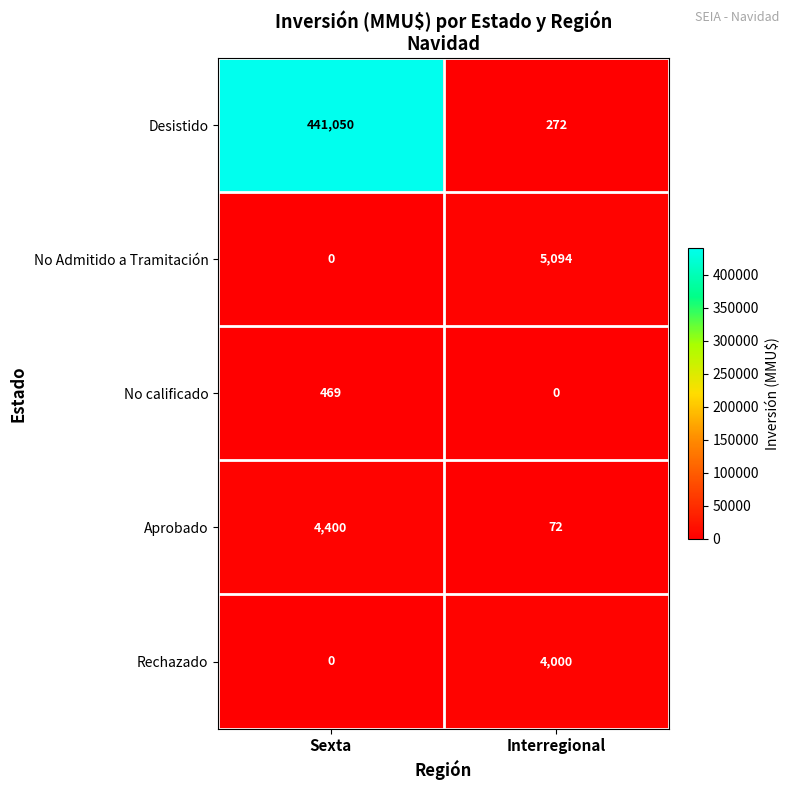

Reading left to right, extract all data points from this chart.

Desistido: 441050	272
No Admitido a Tramitación: 0	5094
No calificado: 469	0
Aprobado: 4400	72
Rechazado: 0	4000